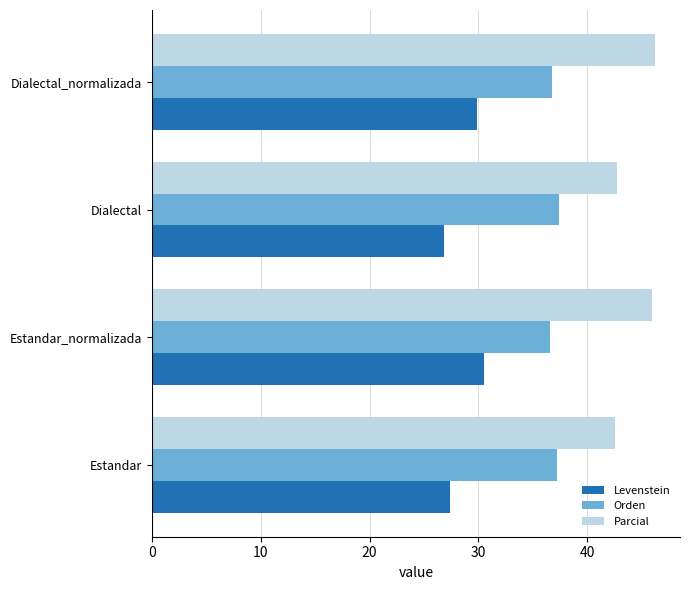

What is the maximum value for Levenstein?

30.5